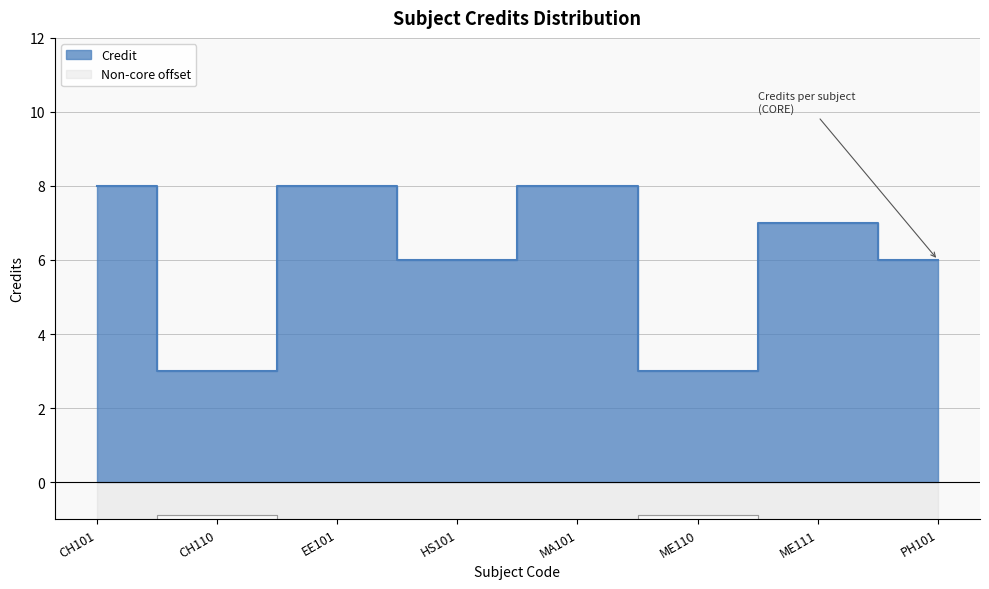

How many values are below 7?

4